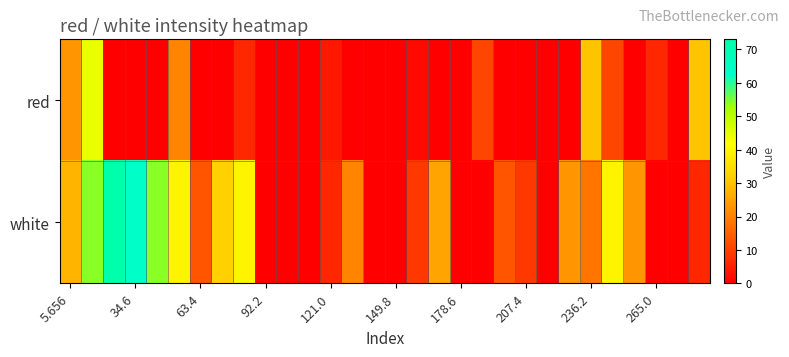

Reading right to left, what are all the values shown in this chart?

red: 30.1	0.0	6.2	0.0	11.0	30.1	0.0	0.0	0.0	0.0	11.0	0.0	0.0	1.4	0.0	0.0	0.0	3.8	0.0	0.0	0.0	6.2	0.0	0.0	20.5	0.0	0.0	0.0	44.4	22.9
white: 6.2	0.0	0.0	22.9	39.6	18.1	22.9	0.0	8.6	13.4	0.0	0.0	25.3	8.6	0.0	0.0	20.5	6.2	0.0	0.0	0.0	39.6	32.5	13.4	39.6	53.9	63.5	73.0	53.9	27.7